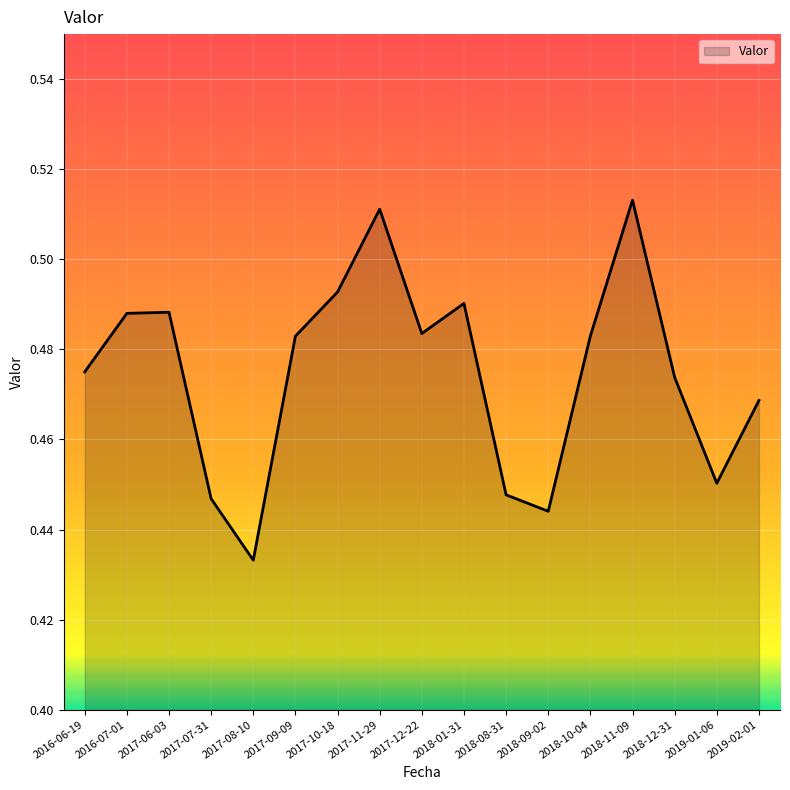

At which label is the value closest to 0?

2017-08-10